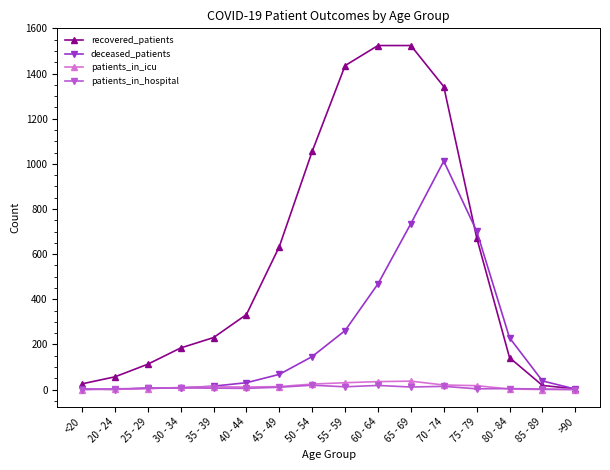

The value of recovered_patients at 45 - 49 is 633. True or false?

True